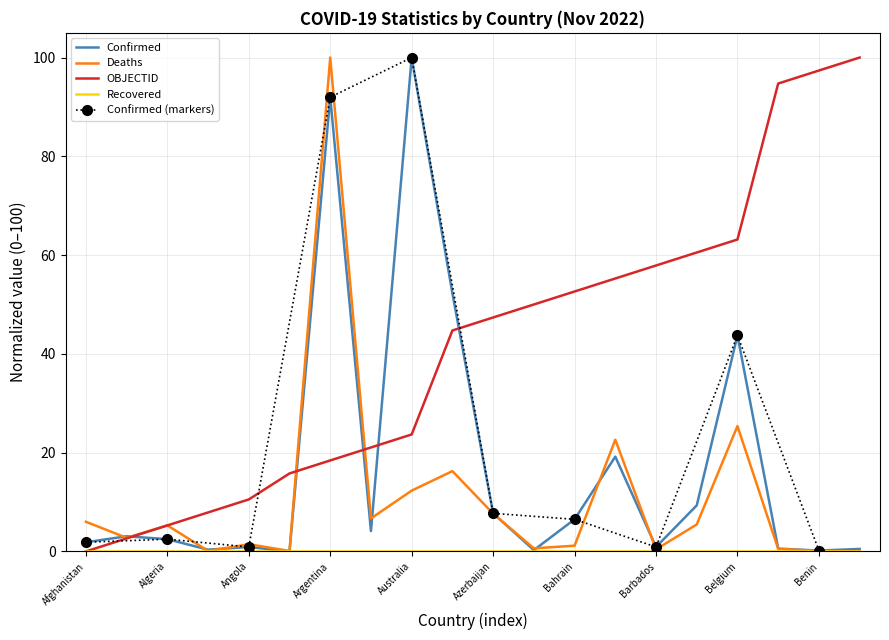

True or false: OBJECTID has a value of 10.5 at Angola.

True